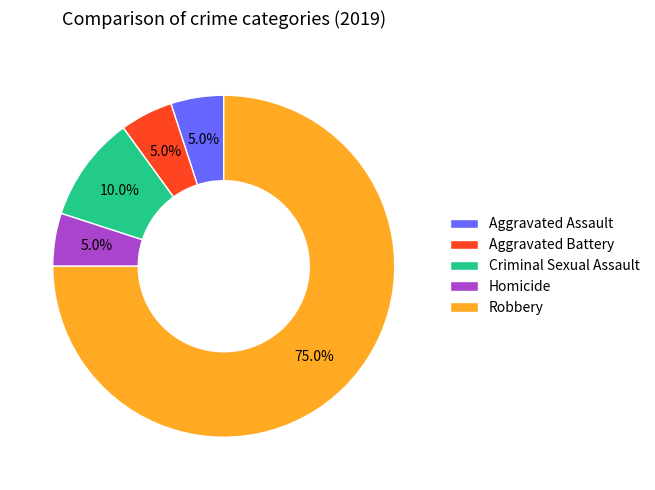

What is the majority slice?

Robbery